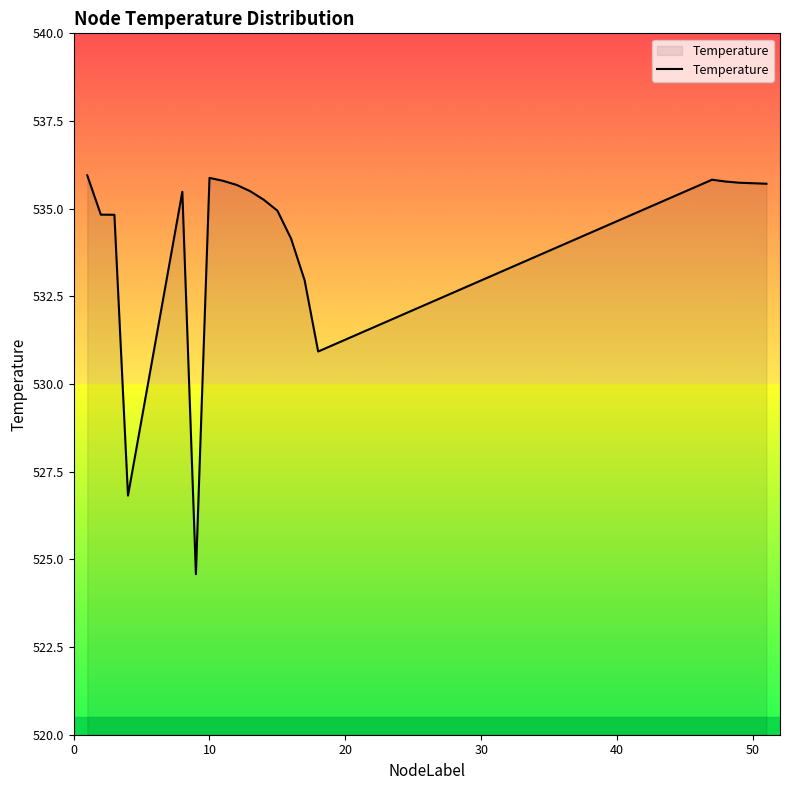

What is the difference between the maximum and minimum values?

11.4